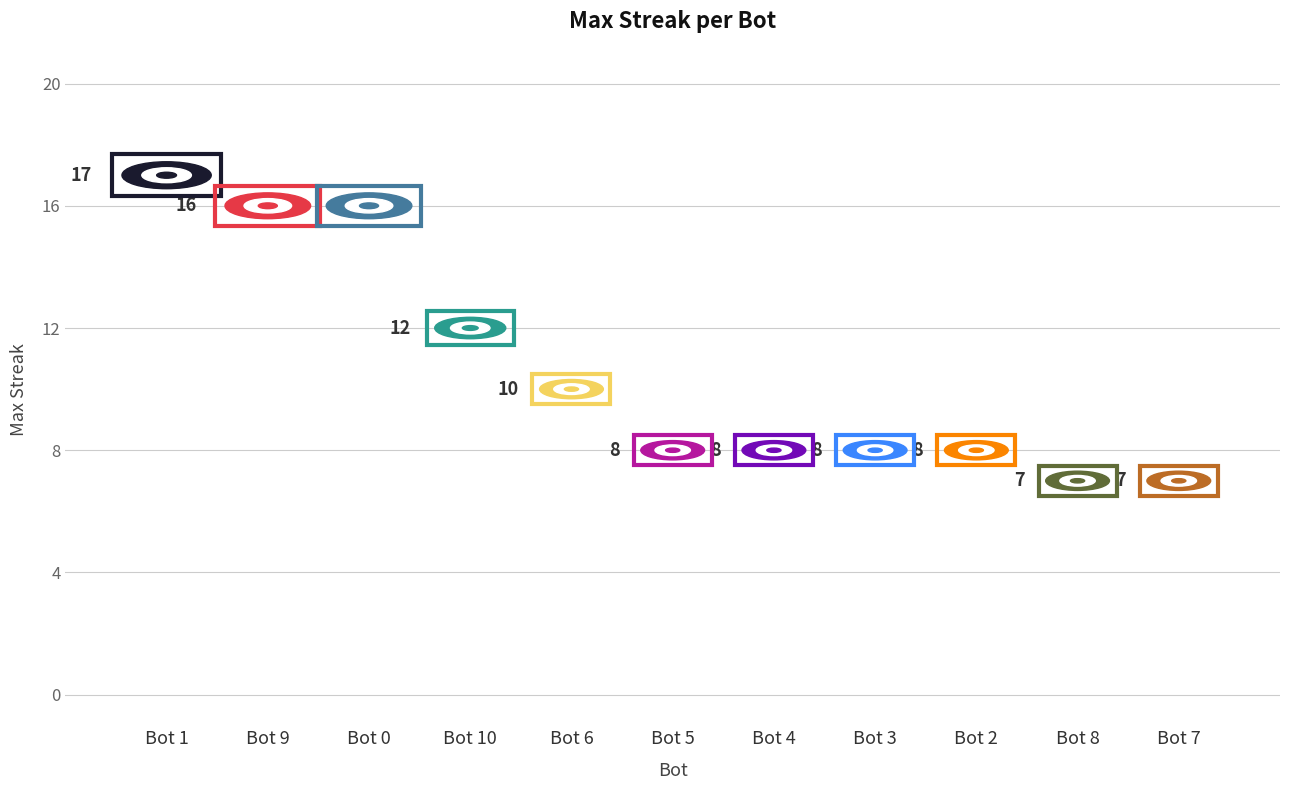

True or false: there are more than 1 points higher than both neighbors.

False